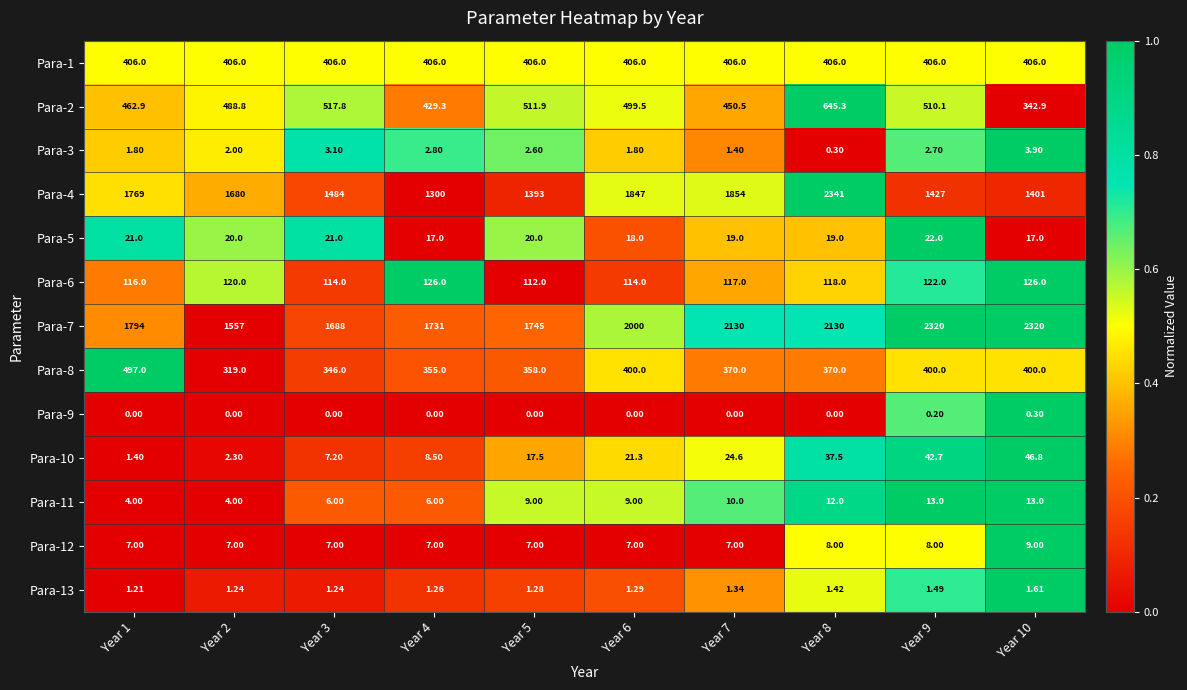

What is the maximum value shown in the chart?

2341.0